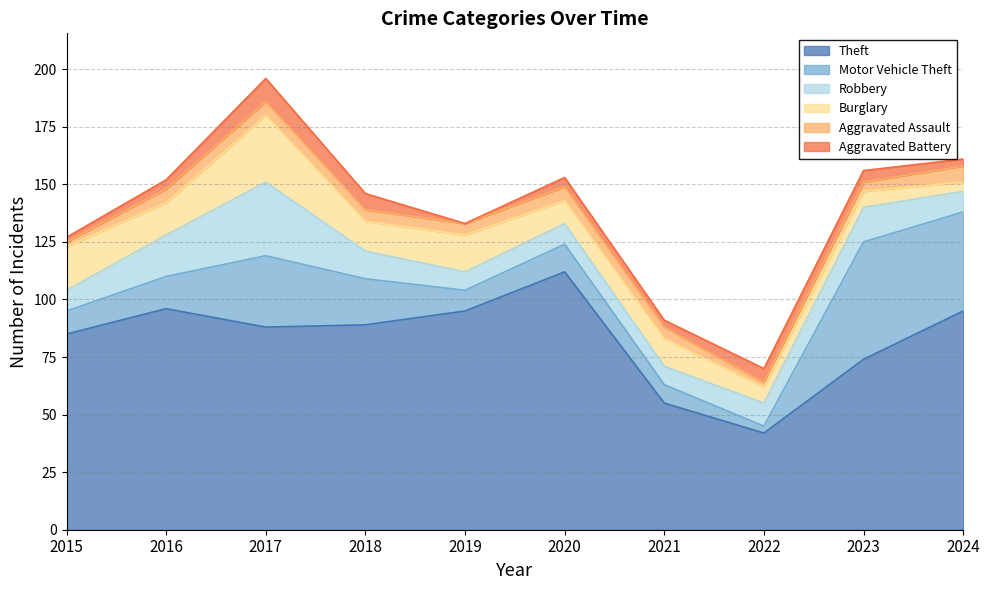

What are all the series names shown in the legend?

Theft, Motor Vehicle Theft, Robbery, Burglary, Aggravated Assault, Aggravated Battery